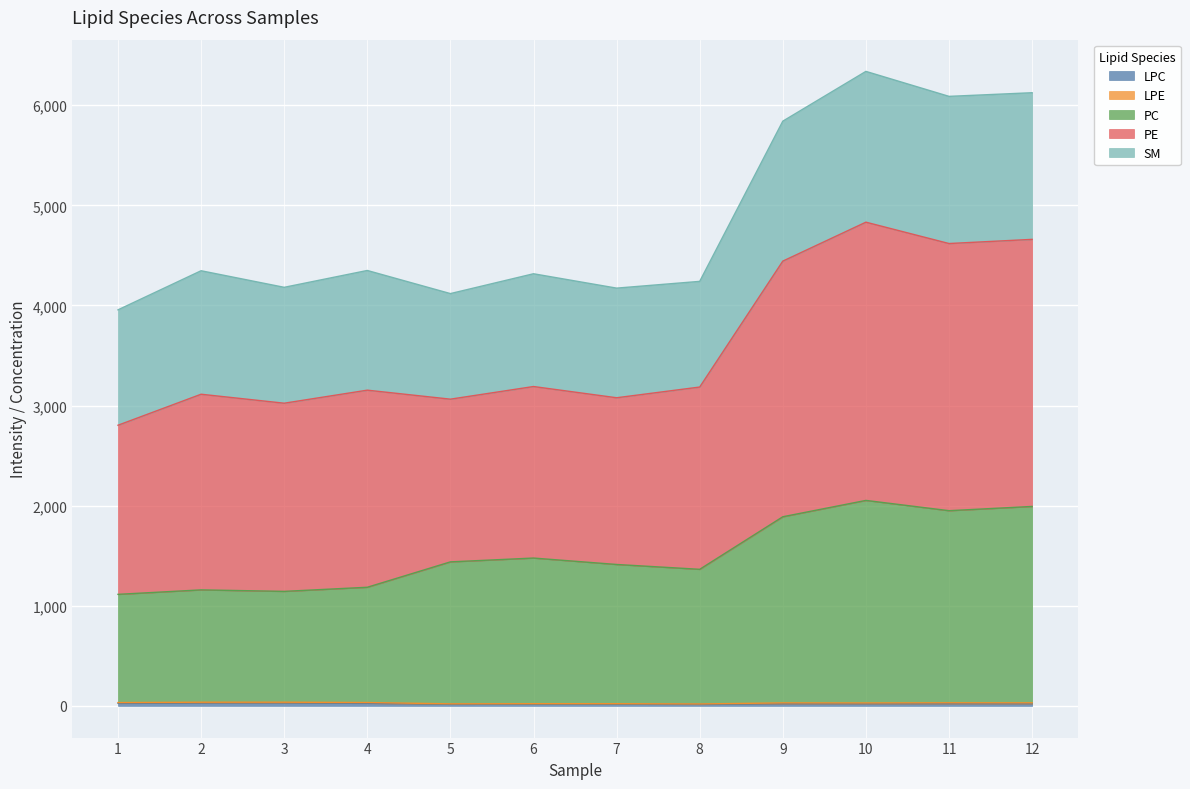

What is the value of the PC point at the 4th from the left?

1184.7